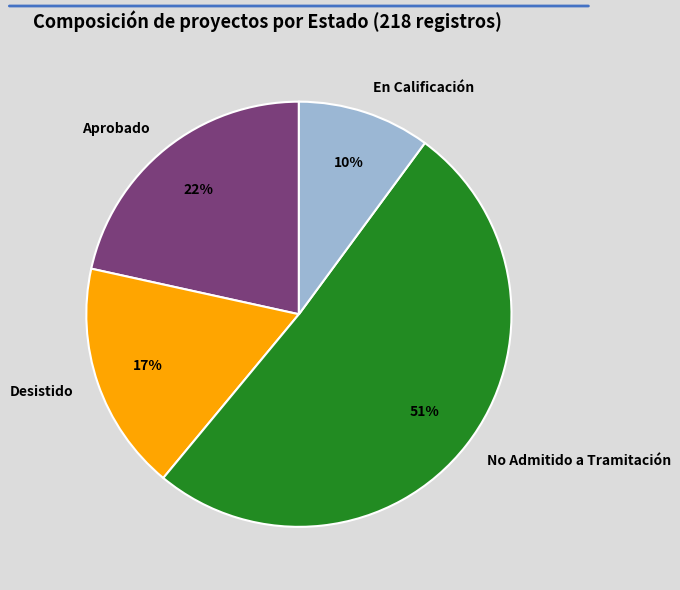

What is the largest slice in the pie chart?

No Admitido a Tramitación